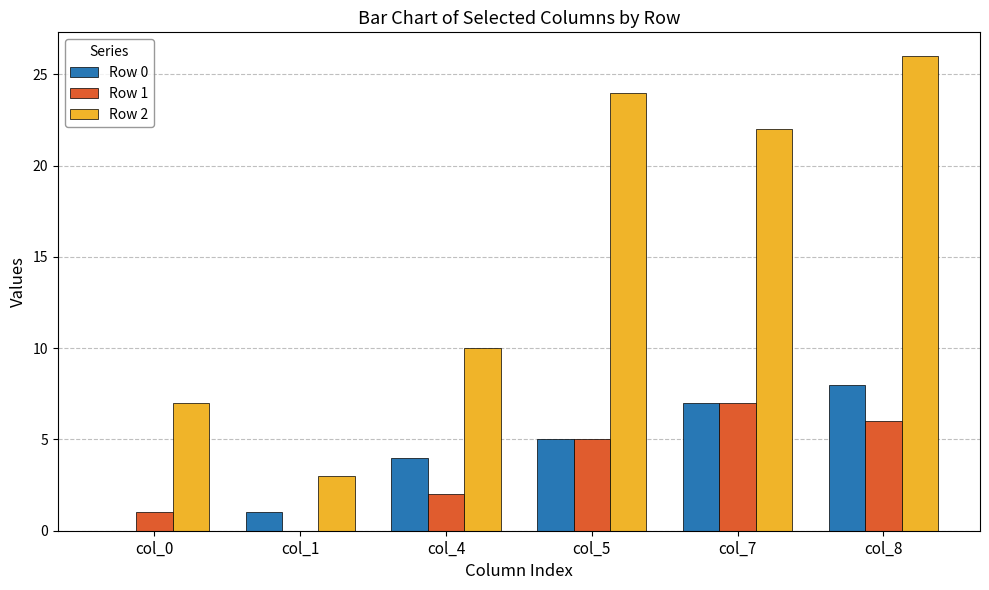

What is the spread (max minus min) of values at col_4?

8